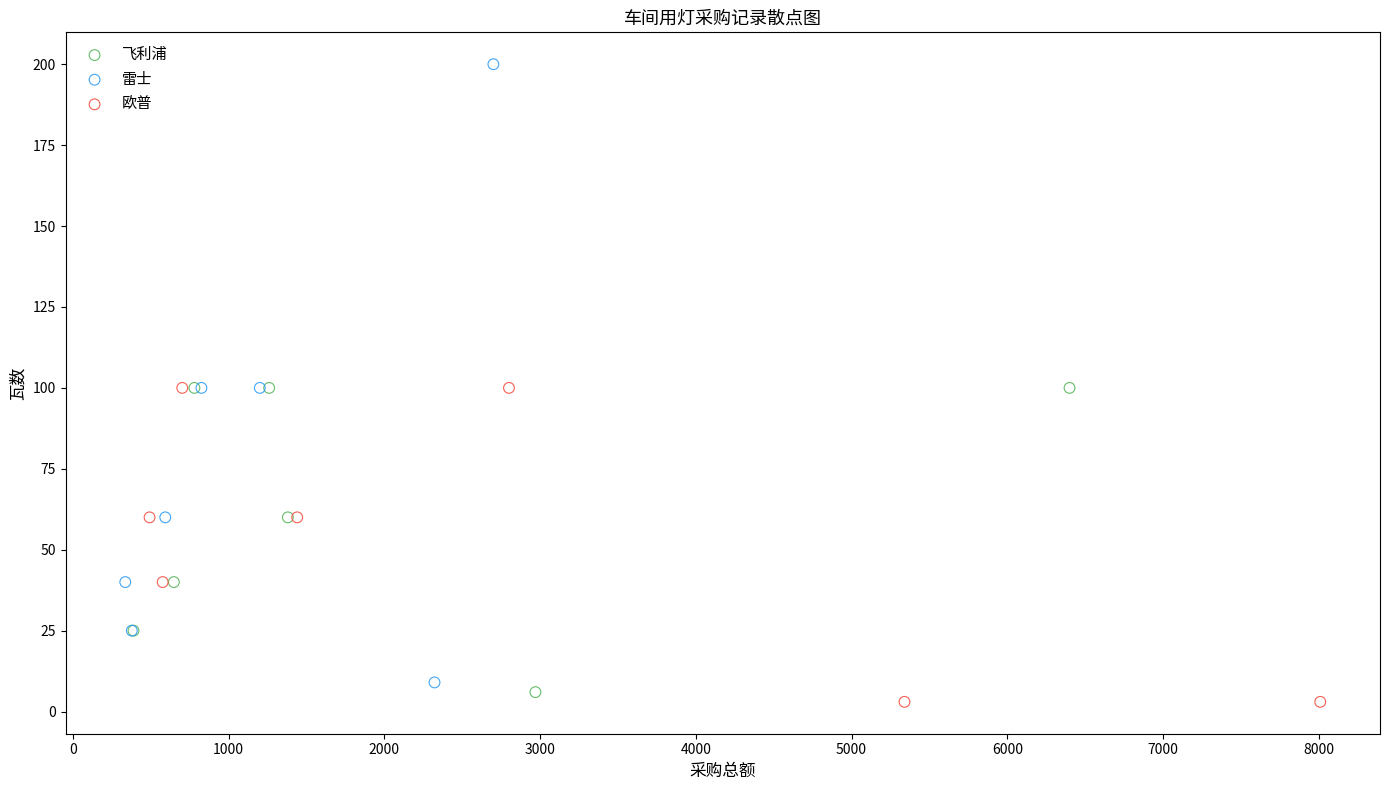

Which series has the widest spread of Y values?

雷士